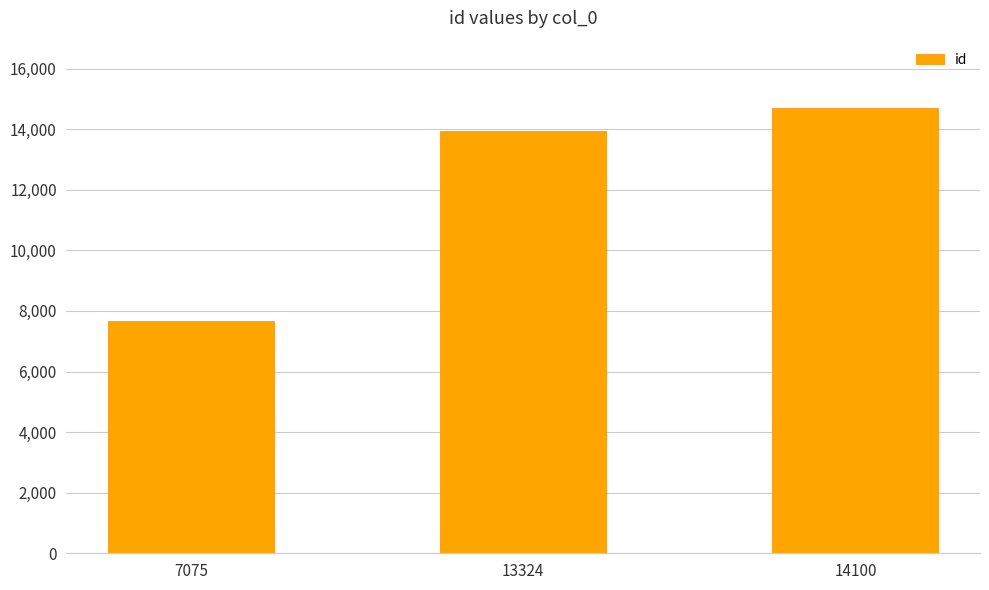

How many distinct data groups are displayed?

1